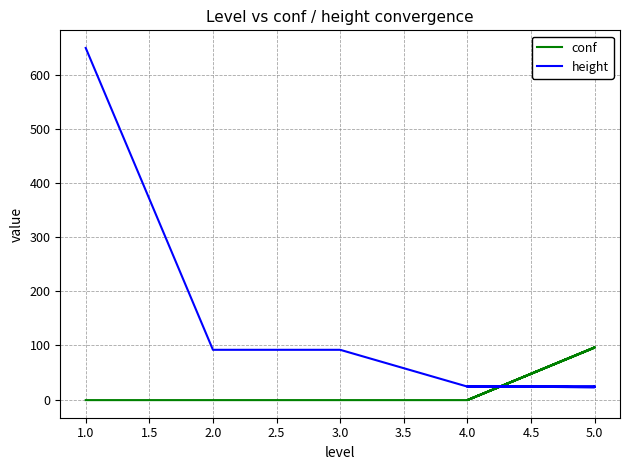

Reading right to left, extract all data points from this chart.

conf: 96.2	-1.0	96.1	96.0	95.8	-1.0	96.4	96.6	-1.0	-1.0	-1.0	-1.0
height: 24.0	24.0	23.0	24.0	23.0	24.0	24.0	23.0	24.0	92.0	92.0	650.0